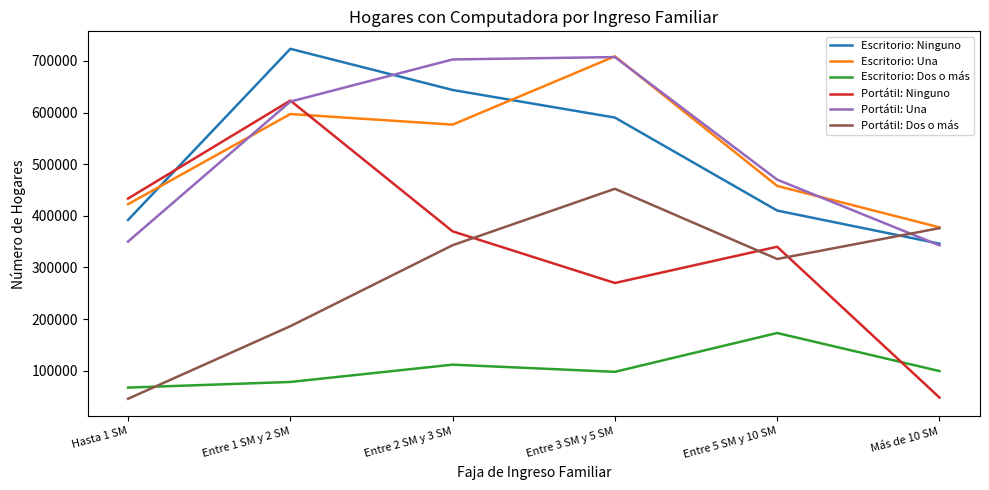

List the labels in order of Portátil: Dos o más value, smallest first.

Hasta 1 SM, Entre 1 SM y 2 SM, Entre 5 SM y 10 SM, Entre 2 SM y 3 SM, Más de 10 SM, Entre 3 SM y 5 SM